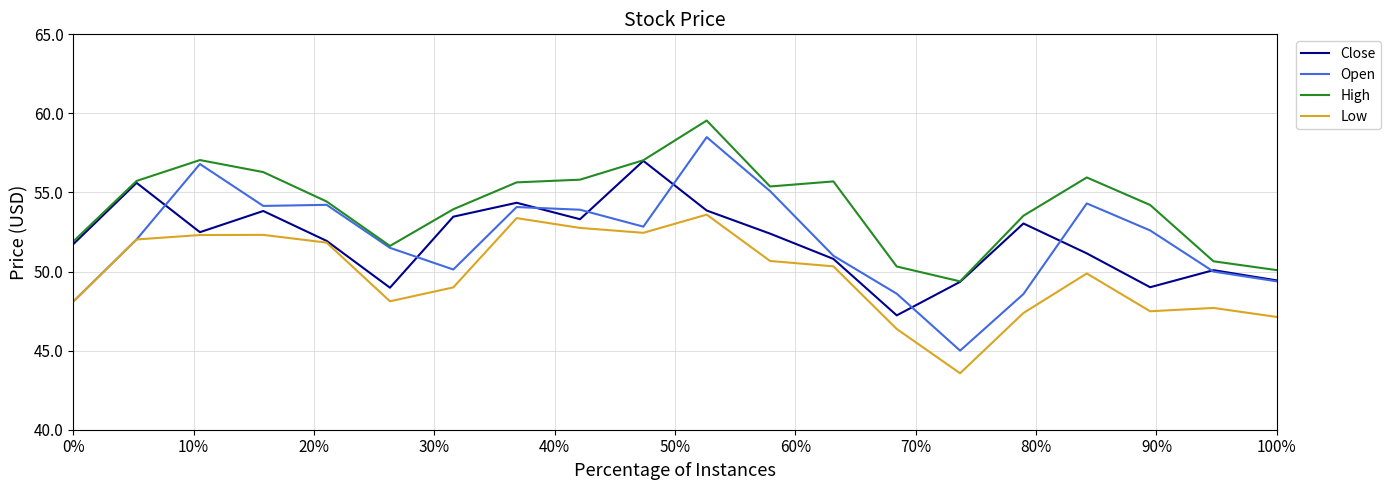

List the series in order of their peak value, lowest first.

Low, Close, Open, High